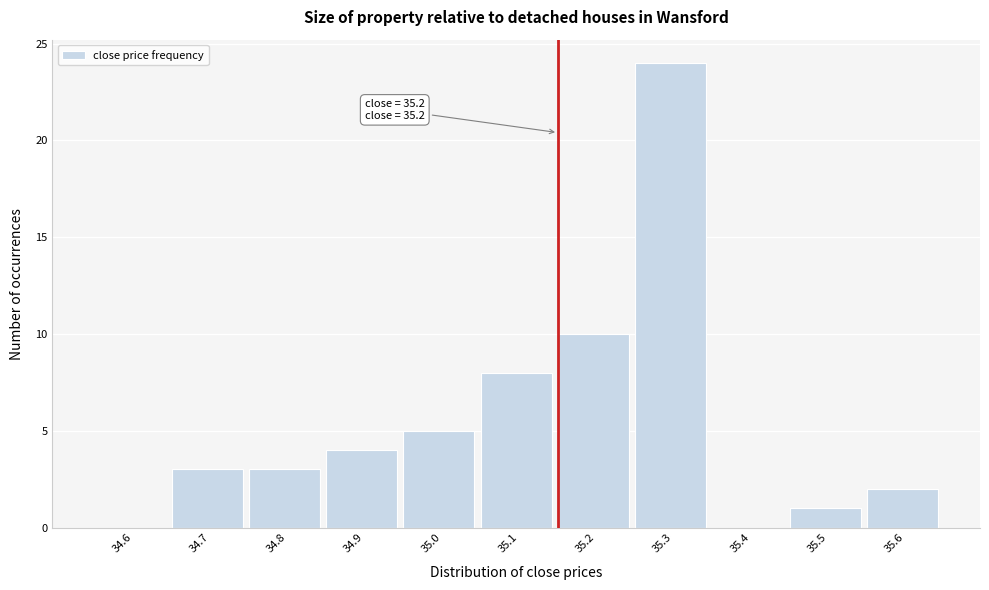

Reading left to right, extract all data points from this chart.

34.6=0	34.7=3	34.8=3	34.9=4	35.0=5	35.1=8	35.2=10	35.3=24	35.4=0	35.5=1	35.6=2